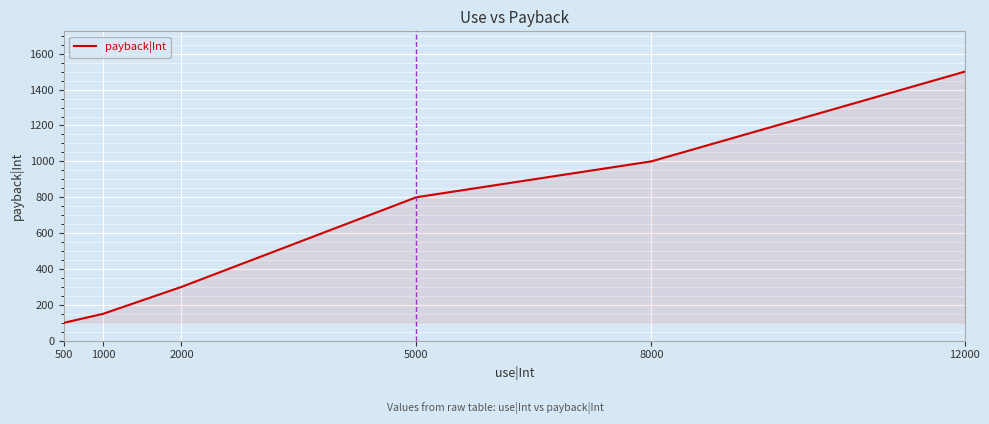

What is the ratio of the value at 1000 to the value at 2000?

0.5